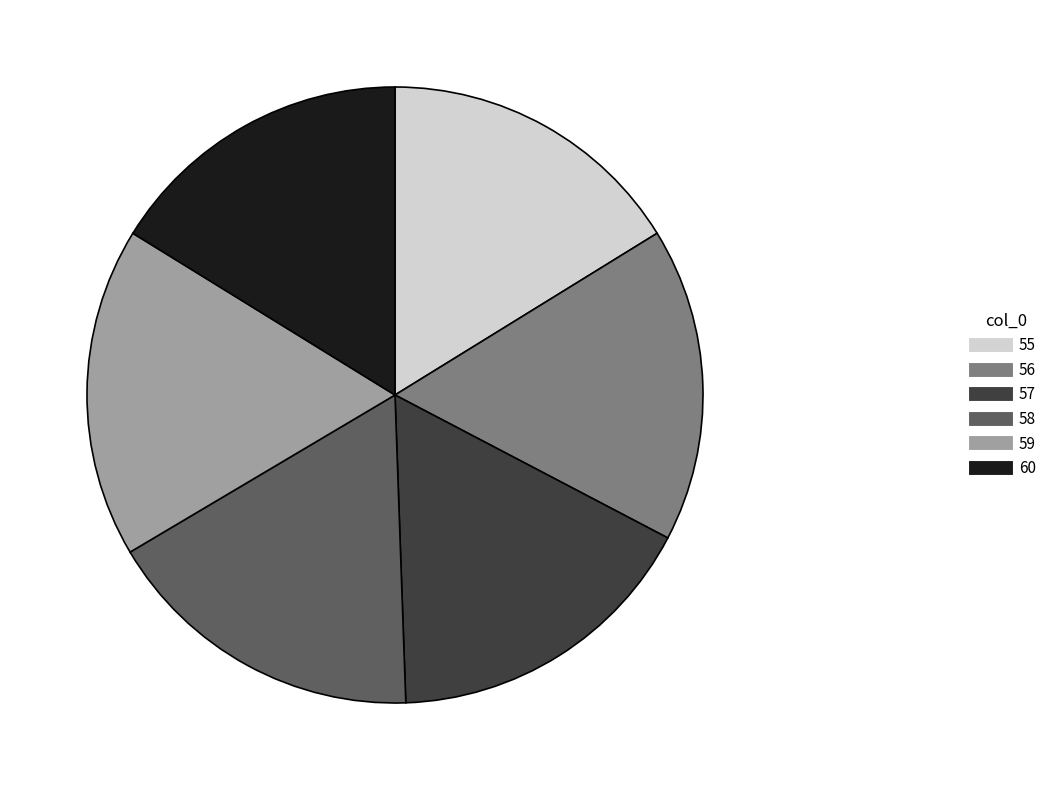

True or false: 57 accounts for 11% of the total.

False